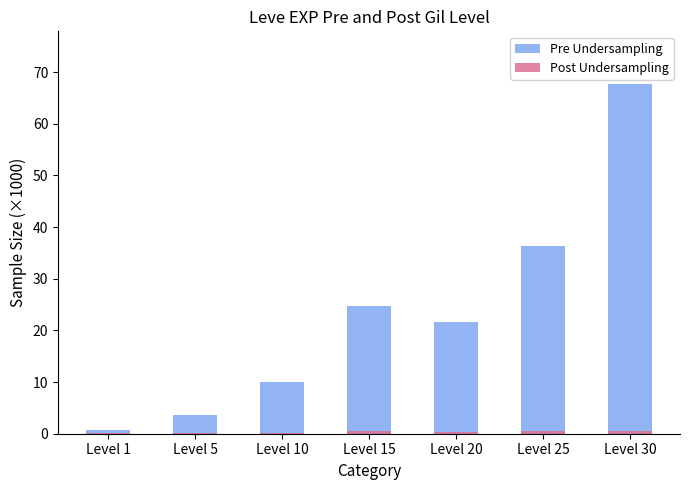

Reading right to left, extract all data points from this chart.

Pre Undersampling: Level 30=67.7	Level 25=36.4	Level 20=21.6	Level 15=24.8	Level 10=10.0	Level 5=3.6	Level 1=0.6
Post Undersampling: Level 30=0.5	Level 25=0.5	Level 20=0.3	Level 15=0.5	Level 10=0.2	Level 5=0.1	Level 1=0.1